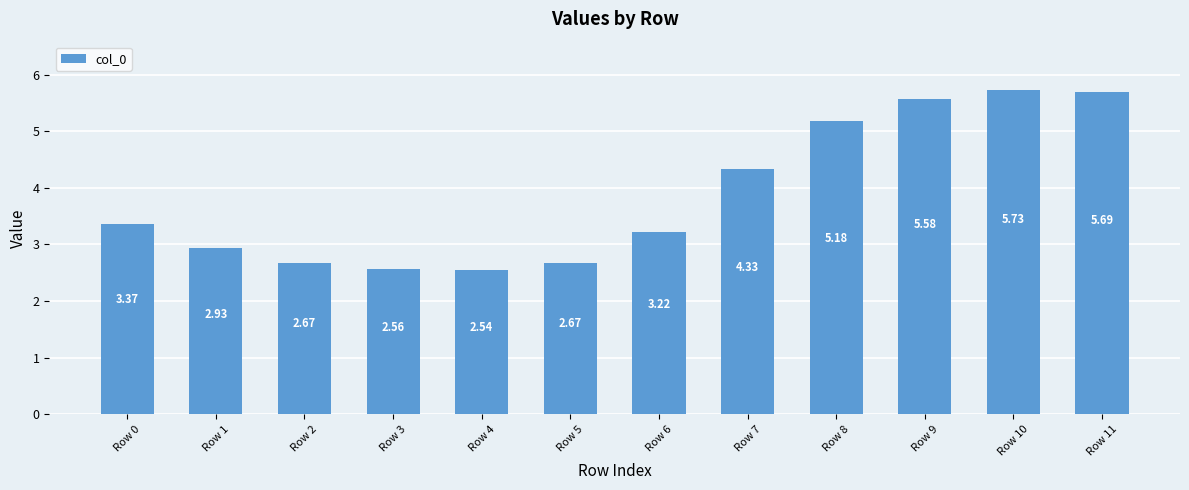

What is the ratio of the value at Row 11 to the value at Row 10?

1.0